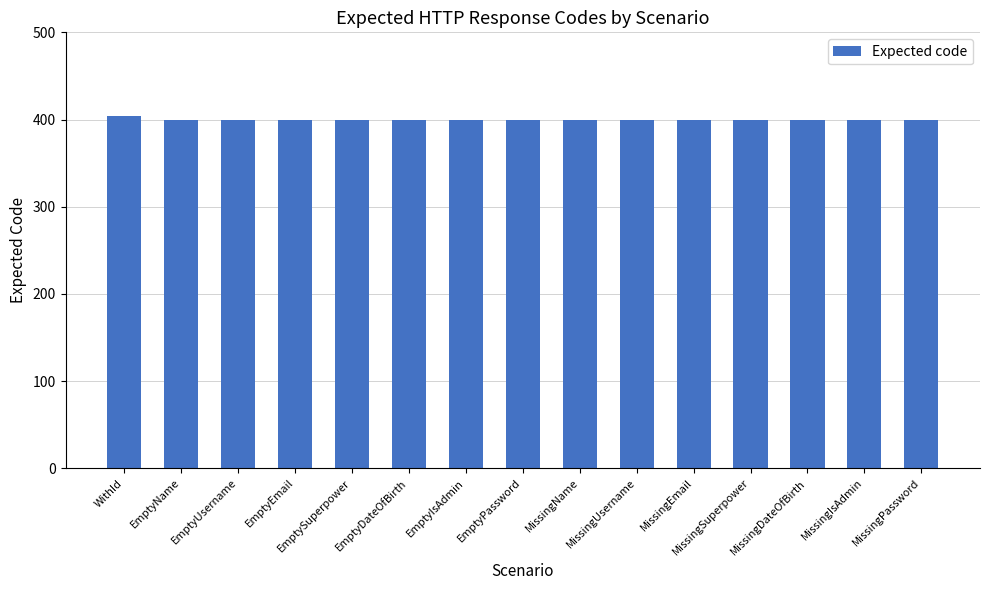

What is the approximate value at MissingEmail?

400